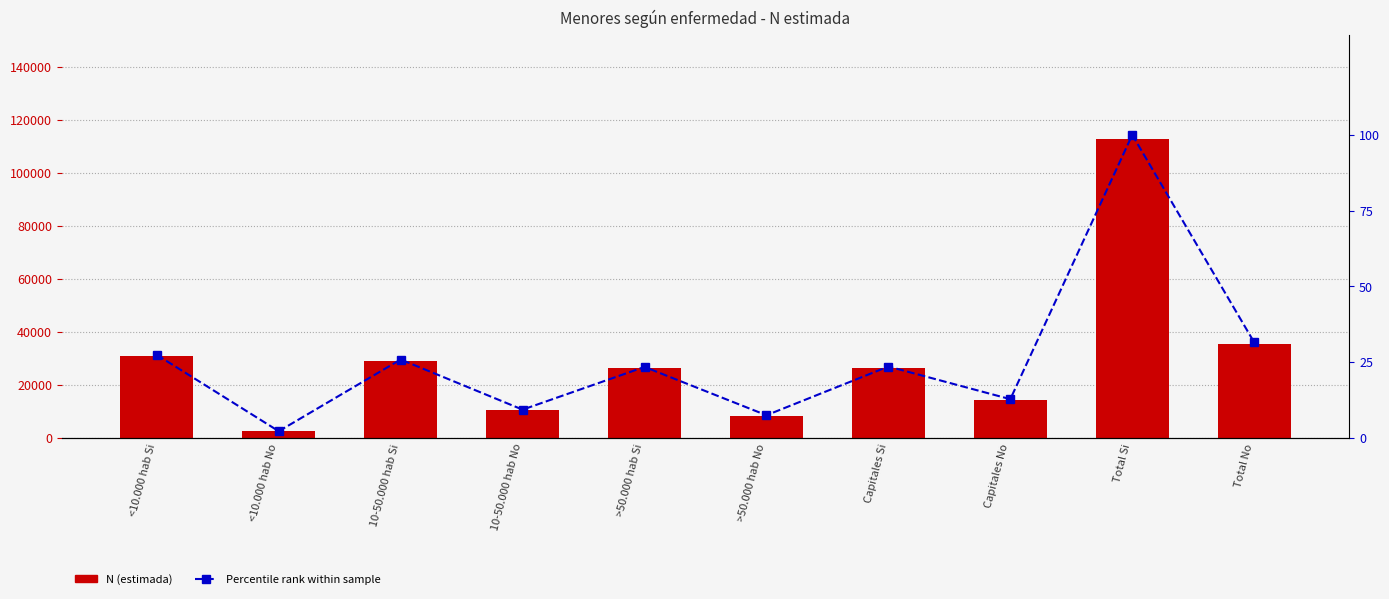

At Total Si, list the series in order from largest to smallest.

Total N (estimada), Percentile rank within sample